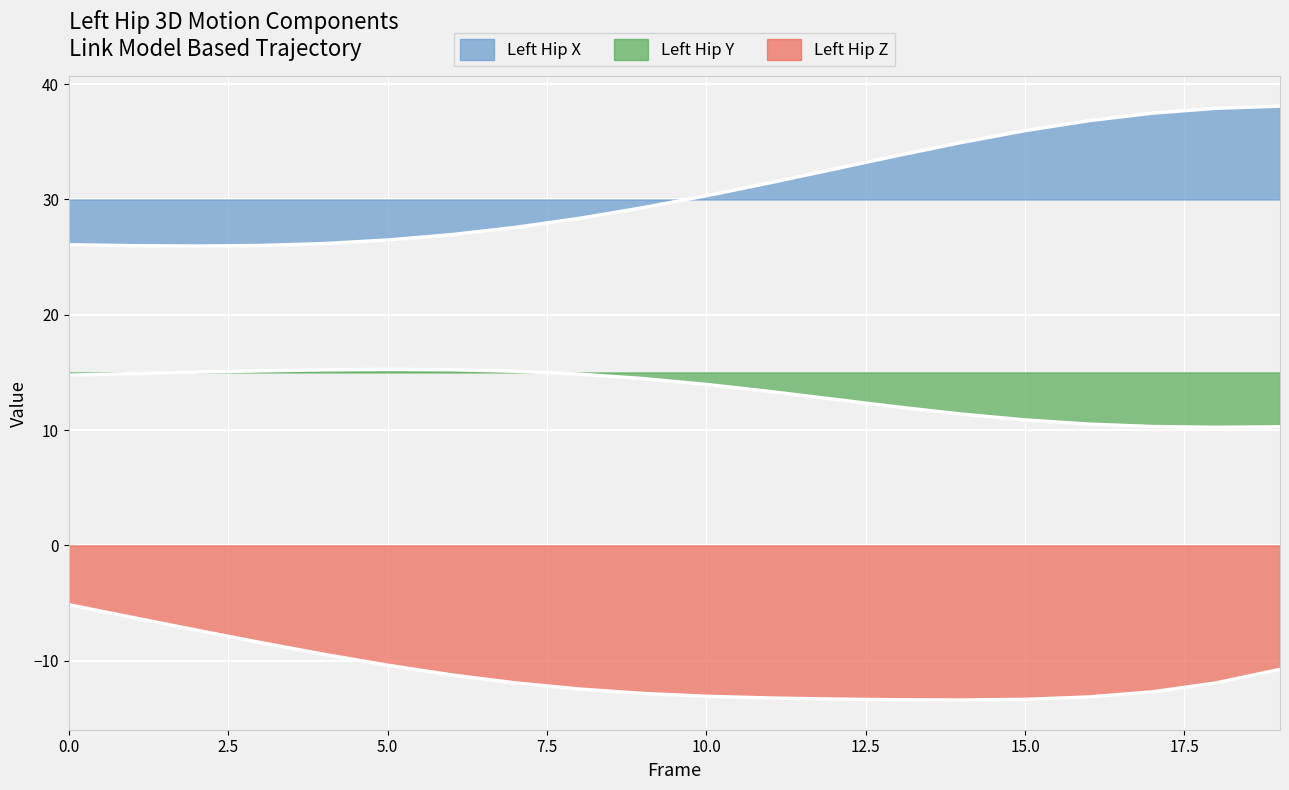

How many data points in Left_Hip_X are less than 30?

10